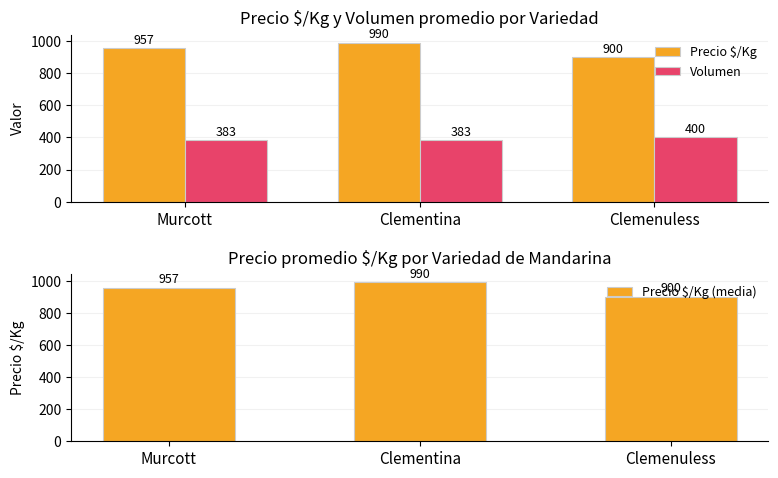

How many data points in Precio $/Kg (media) are above 957?

1